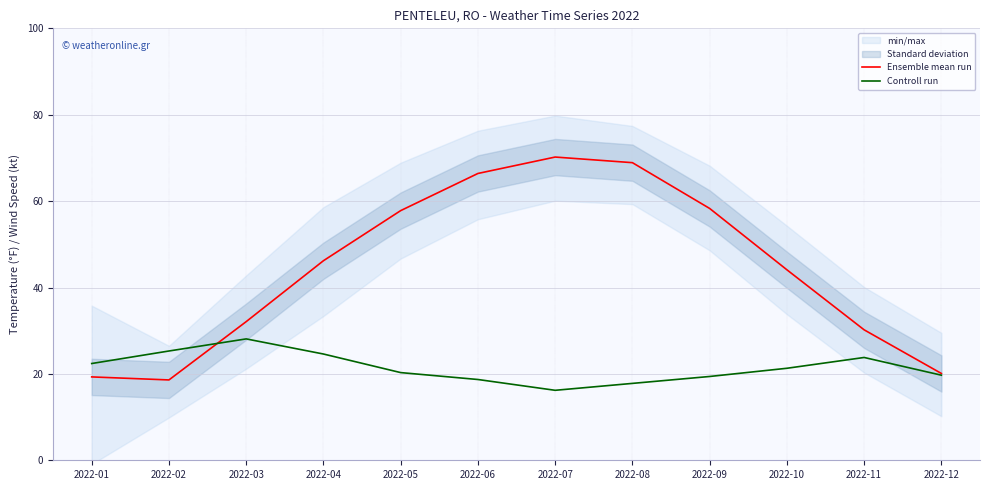

What is the maximum value shown in the chart?

70.2